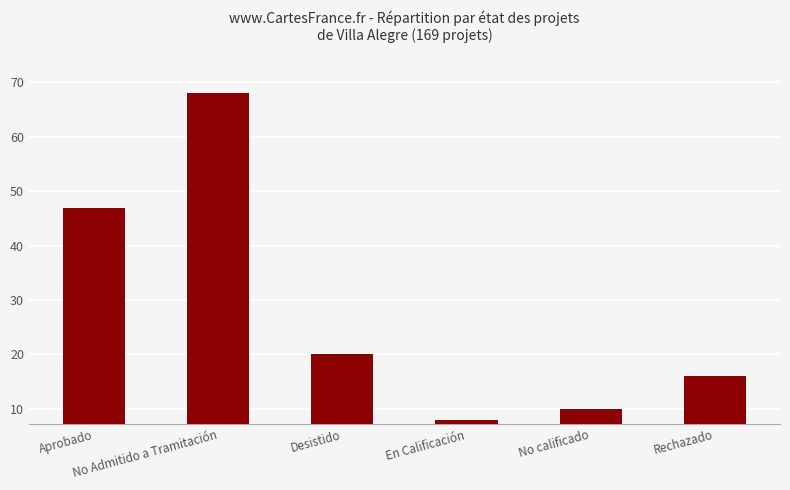

True or false: the data shows 47 at Aprobado.

True